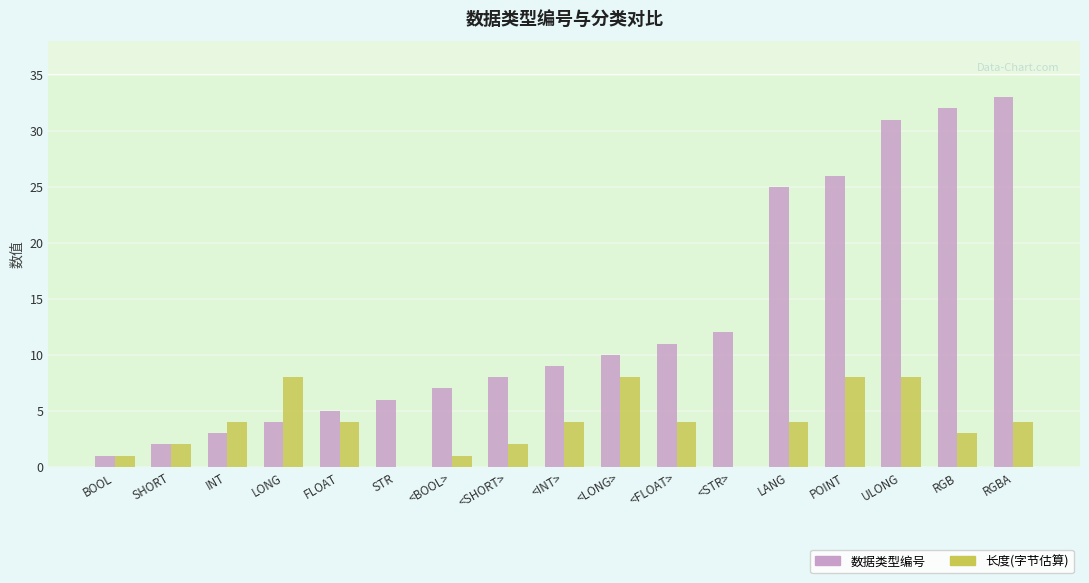

Is it true that 数据类型编号 equals 10 at <LONG>?

True